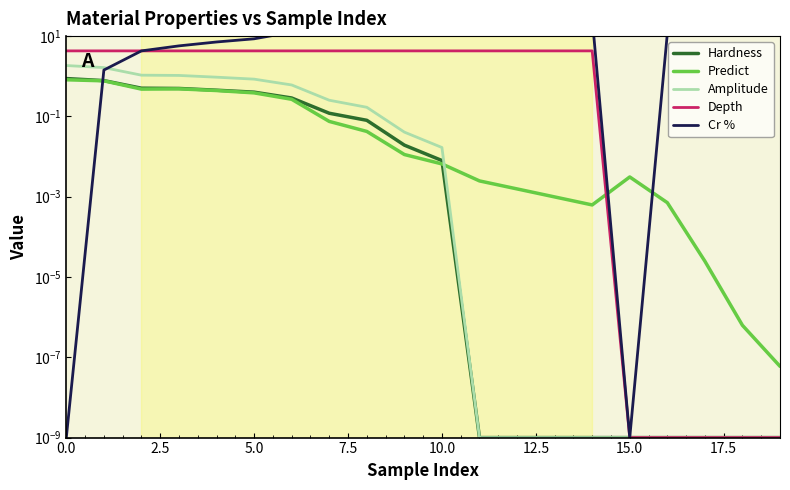

How many categories are shown in the chart?

20